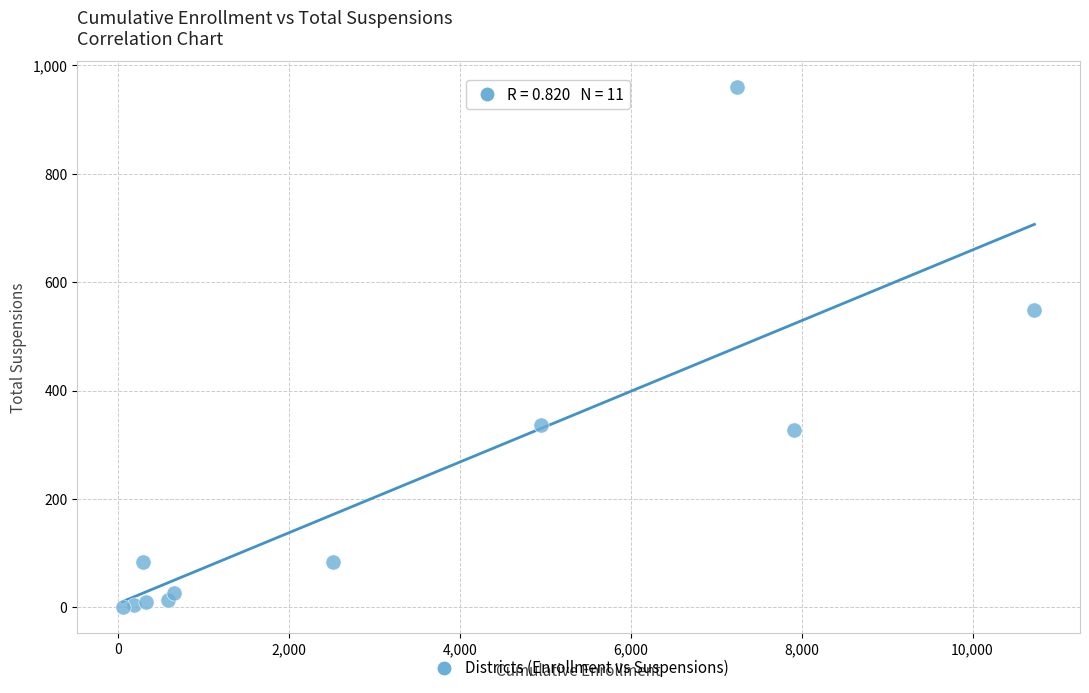

What is the average X value?

3225